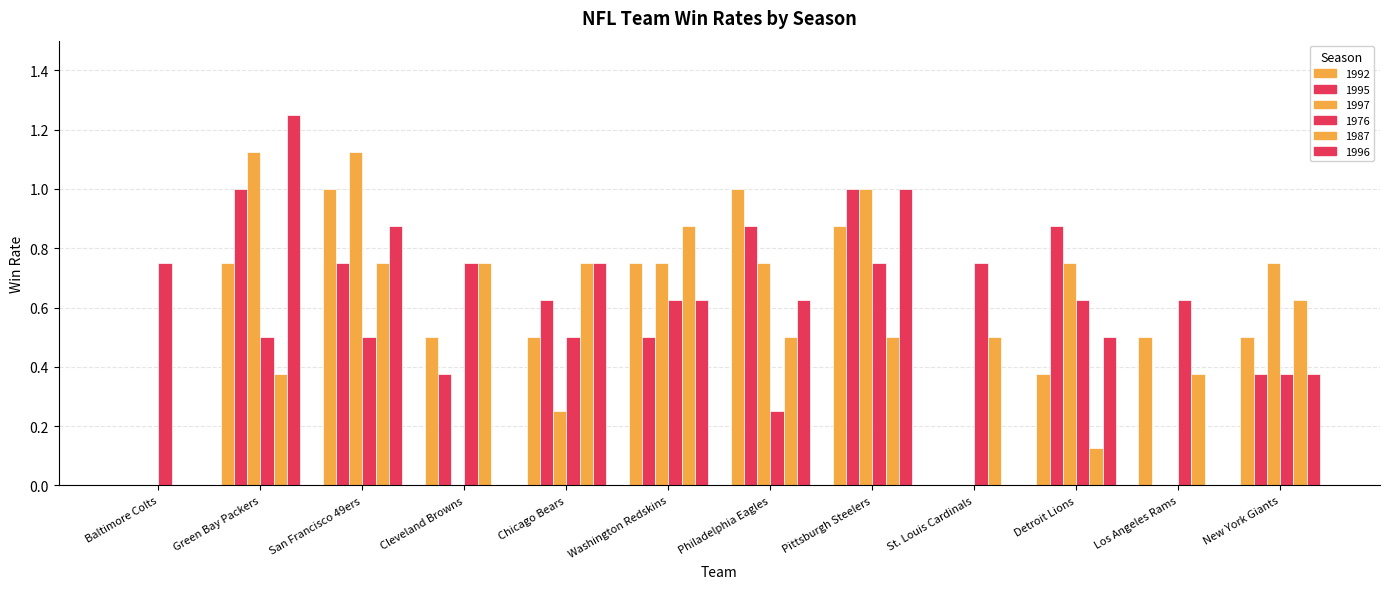

Is the value of 1992 at Chicago Bears greater than the value of 1997 at New York Giants?

No